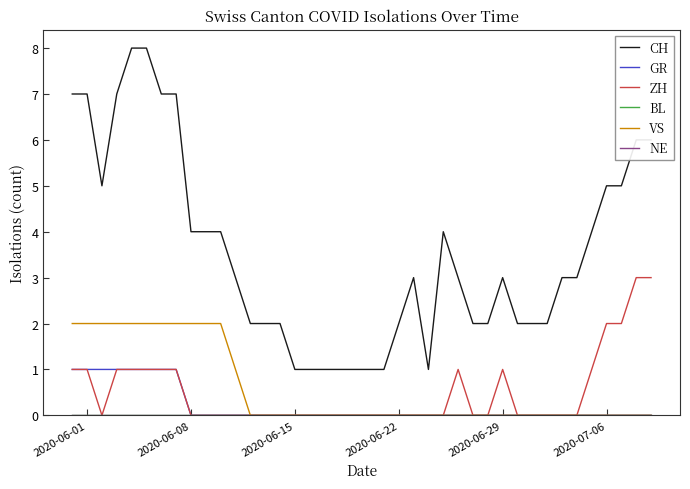

What is the maximum value shown in the chart?

8